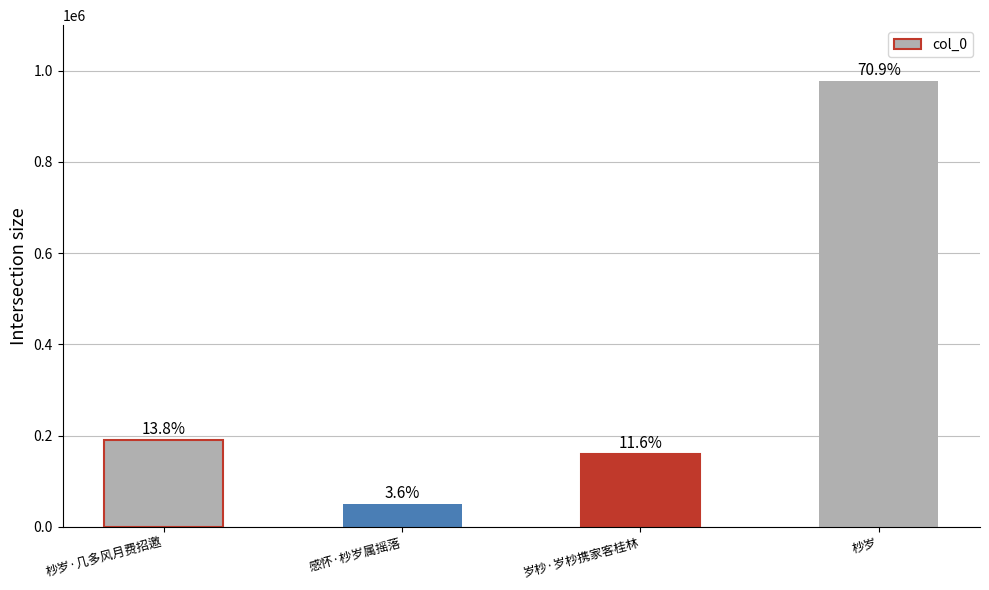

List the labels in order of value, smallest first.

感怀·杪岁属摇落, 岁杪·岁杪携家客桂林, 杪岁·几多风月费招邀, 杪岁